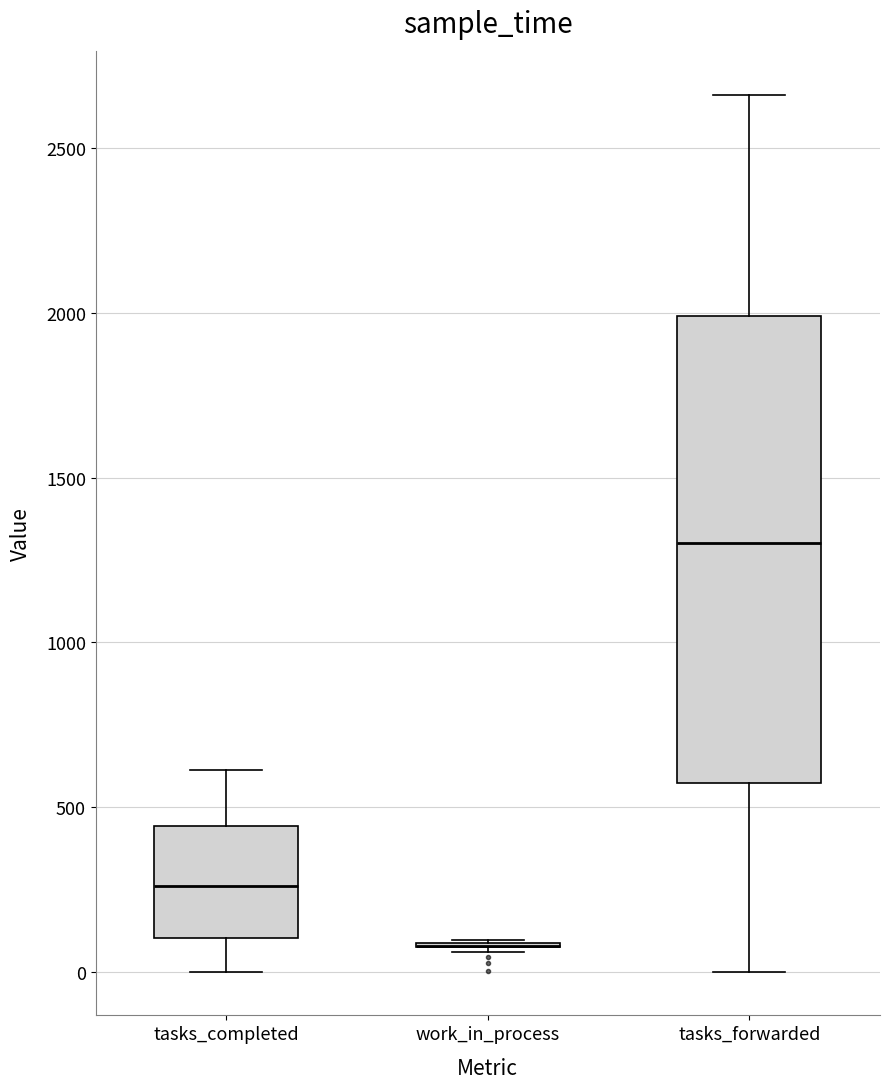

Reading left to right, read every box against the y-axis: the position of its median line, the range the box covers, and the ends of its whiskers. The values are not printed on the chart, so give them approximately, as read against the axis.

tasks_completed: median 250, box 100 to 450, whiskers 0 to 600
work_in_process: box collapsed to a line at 100, whiskers 50 to 100
tasks_forwarded: median 1300, box 550 to 2000, whiskers 0 to 2650